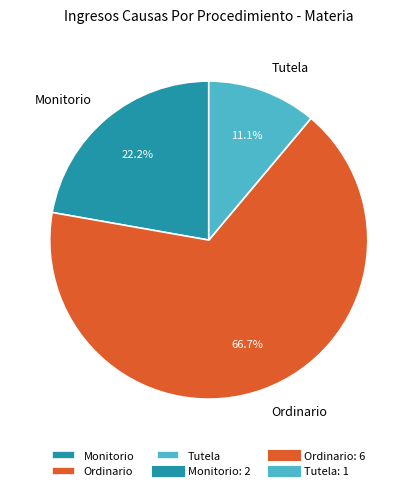

Approximately how many times larger is the value at Monitorio compared to Tutela?

2.0